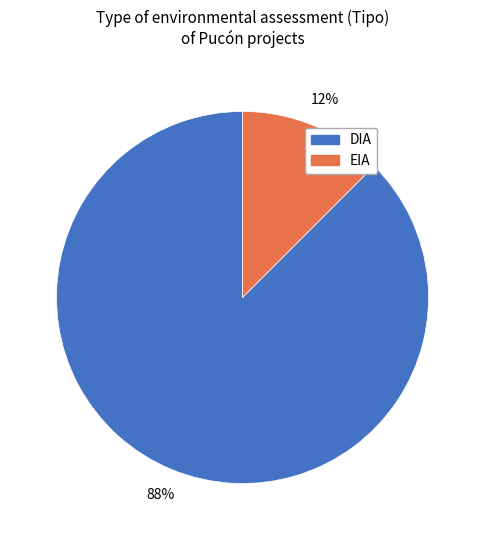

Which slice represents more than half of the pie?

DIA